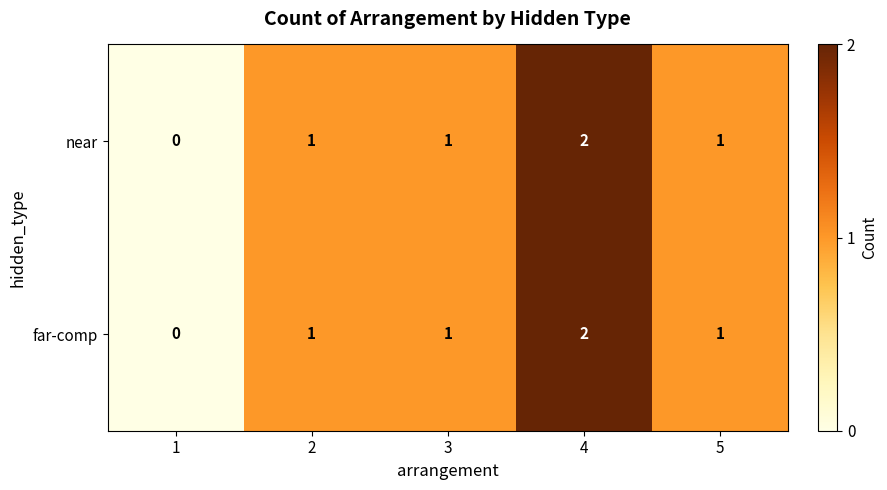

Is it true that near equals 1 at 3?

True